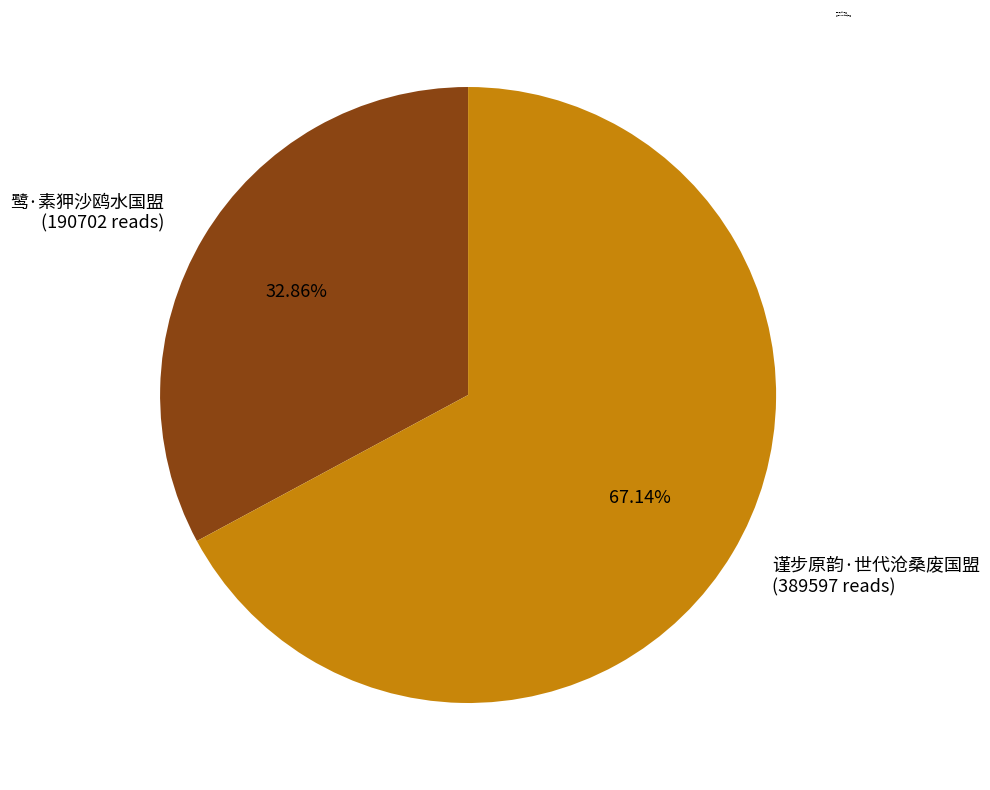

Which category has the smallest portion of the pie?

鹭·素狎沙鸥水国盟